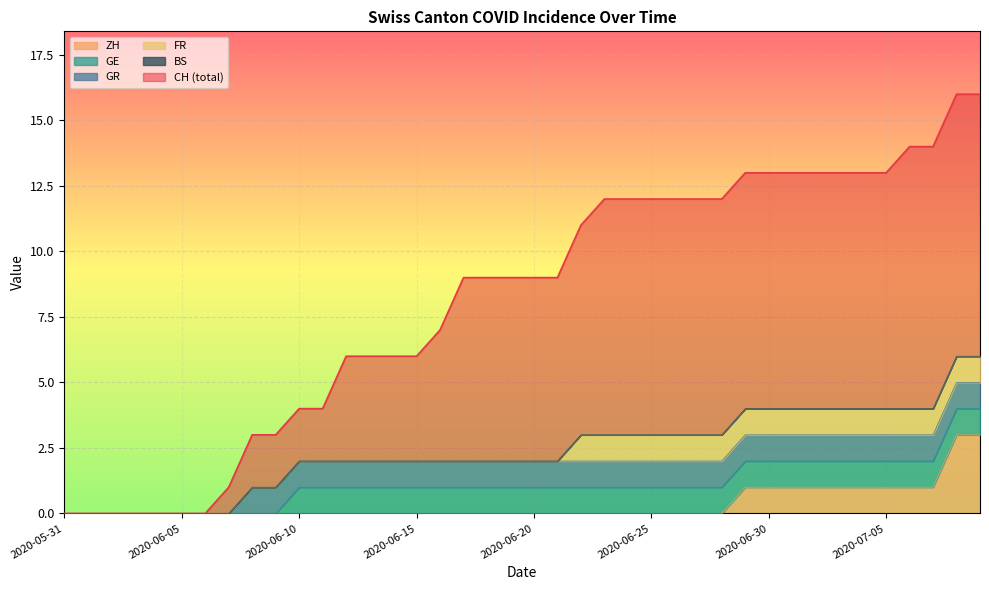

True or false: CH has more than 1 interior local peaks.

False